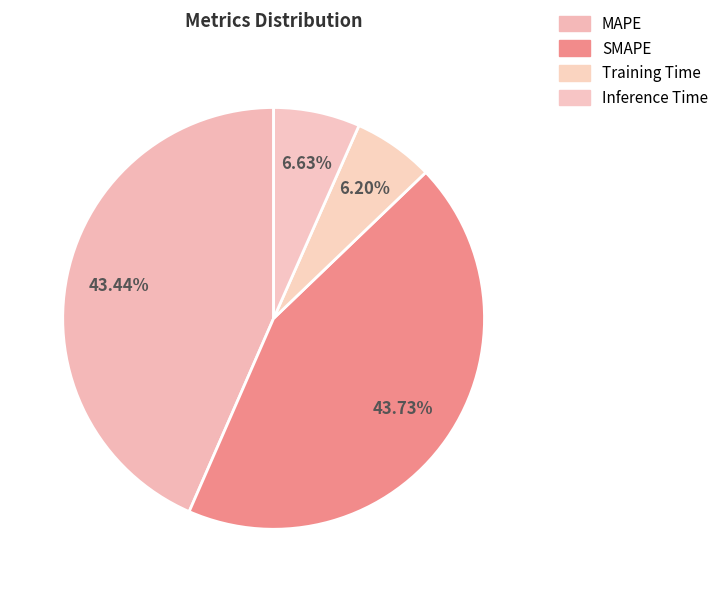

To the nearest percent, what portion does Training Time represent?

6%